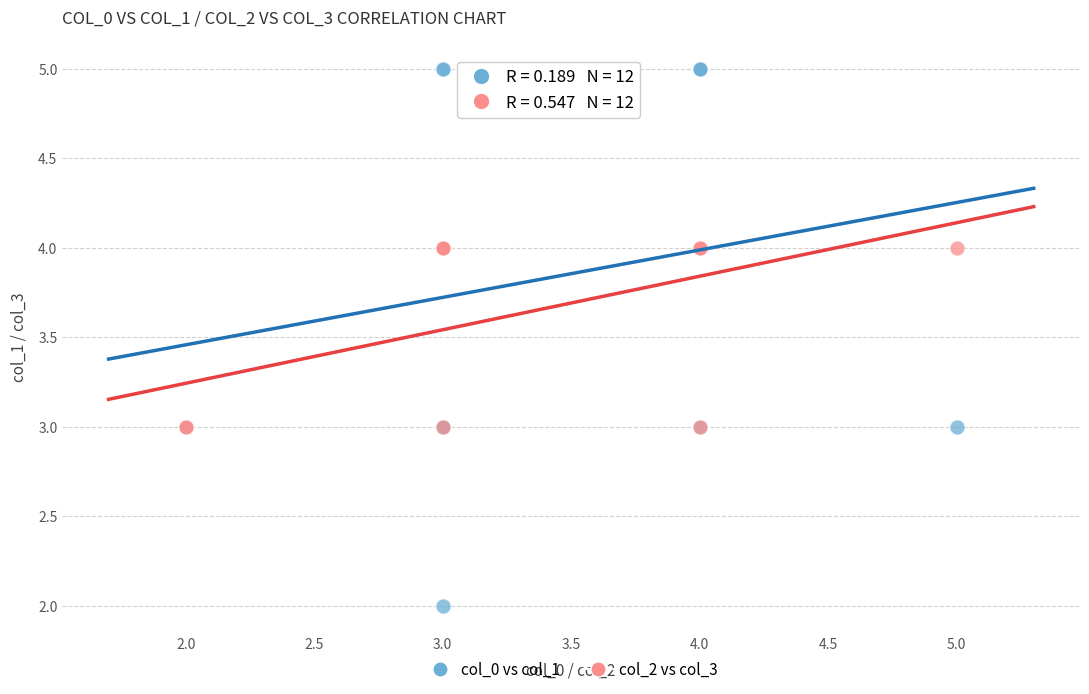

Which series has the widest spread of Y values?

col_0 vs col_1